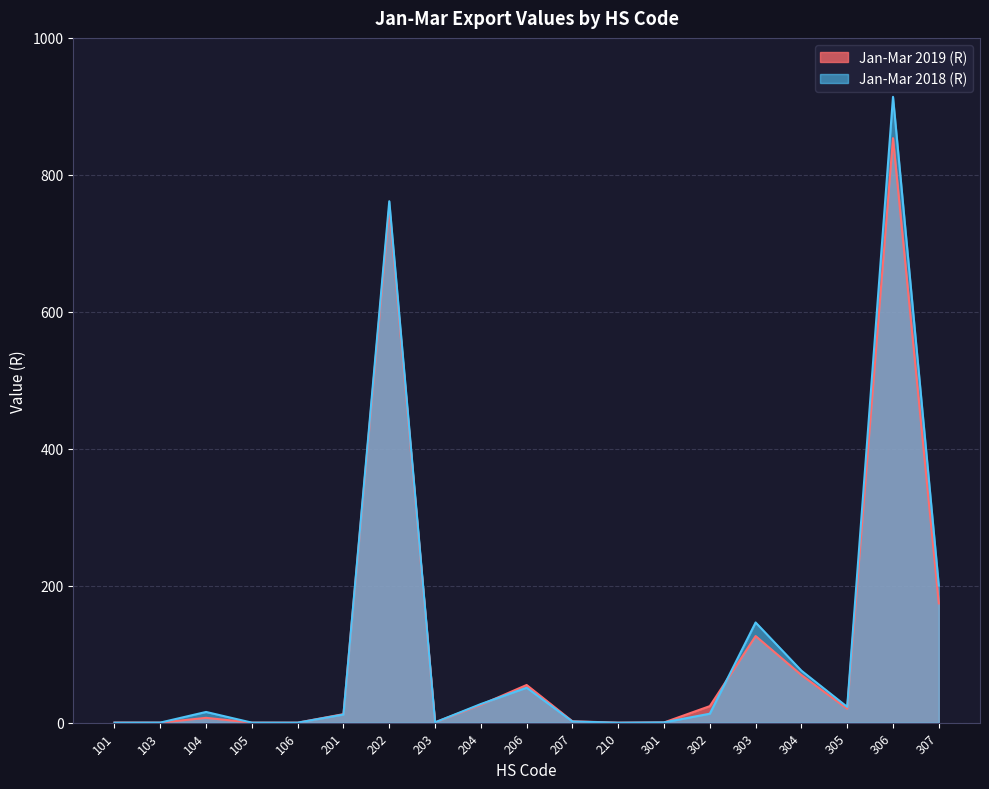

What is the maximum value shown in the chart?

913.9